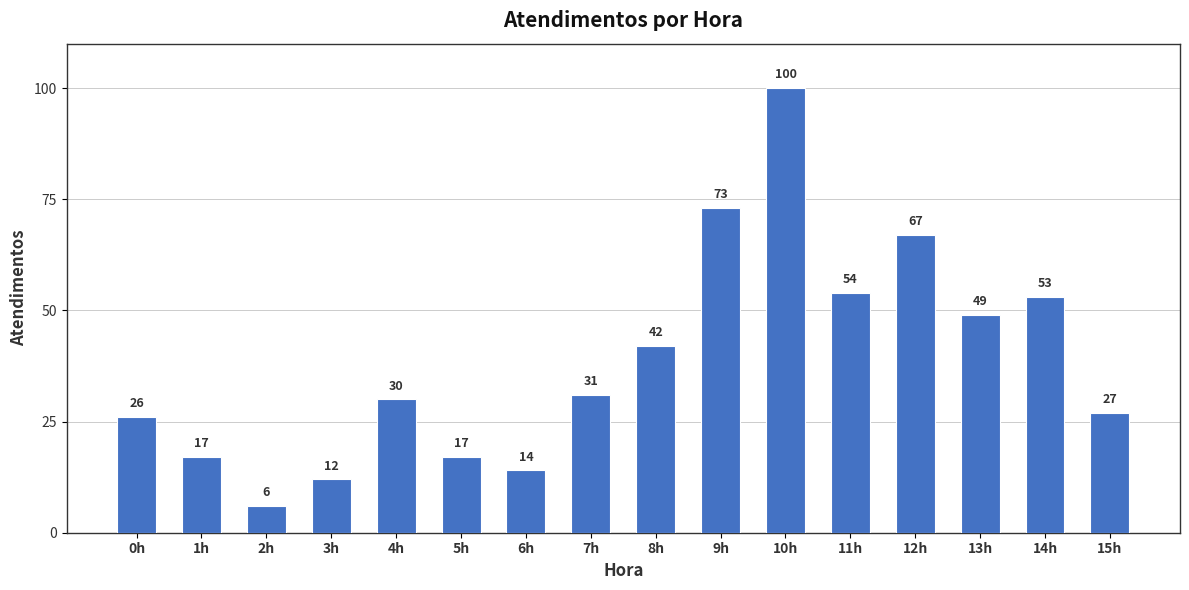

What is the greatest value displayed?

100